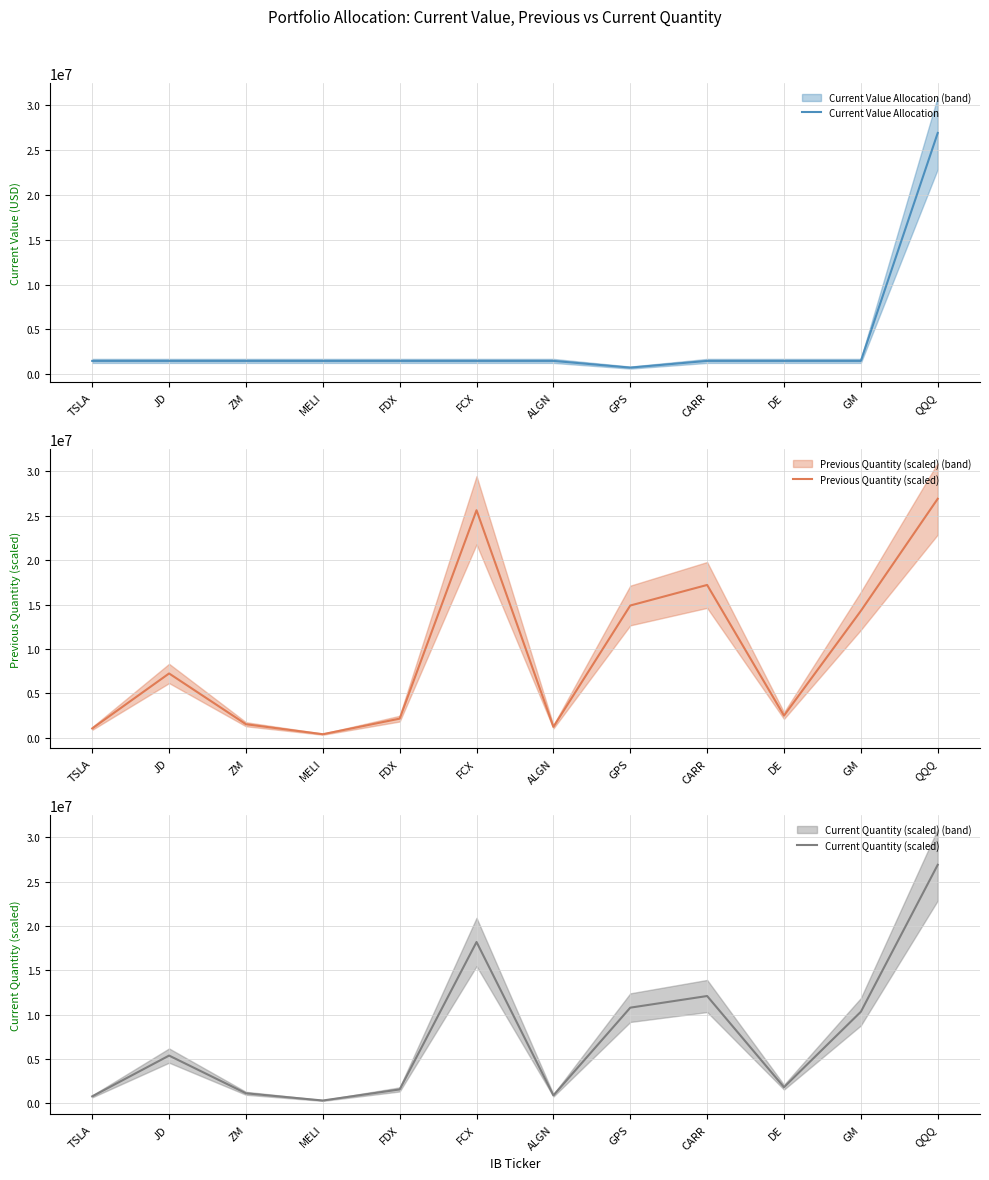

Where is Current Value Allocation nearest to the value 13822694?

TSLA